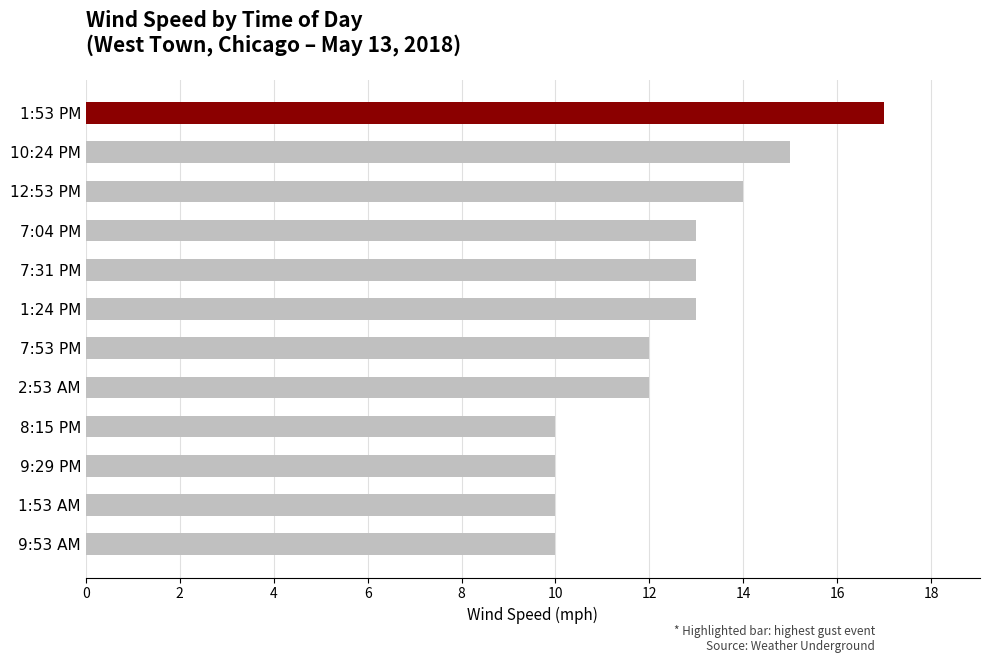

What is the difference between the maximum and minimum values?

7